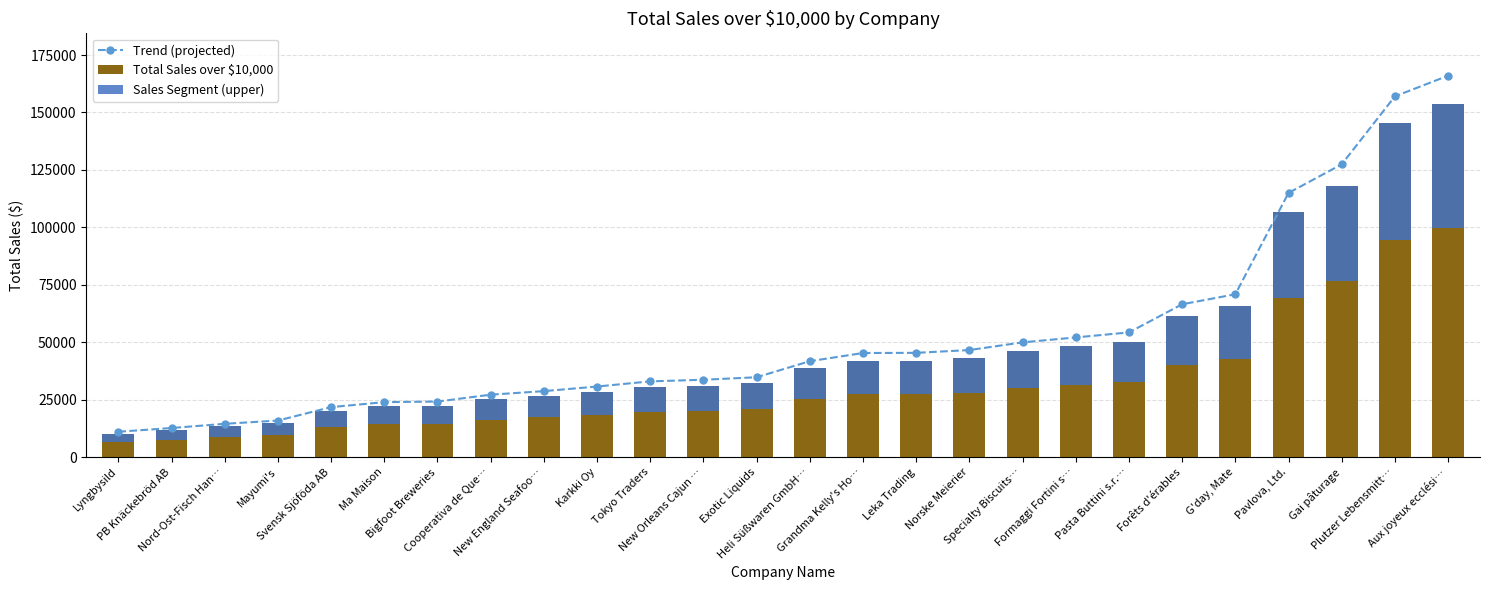

What is the difference between the highest and lowest values at Lyngbysild?

7461.5